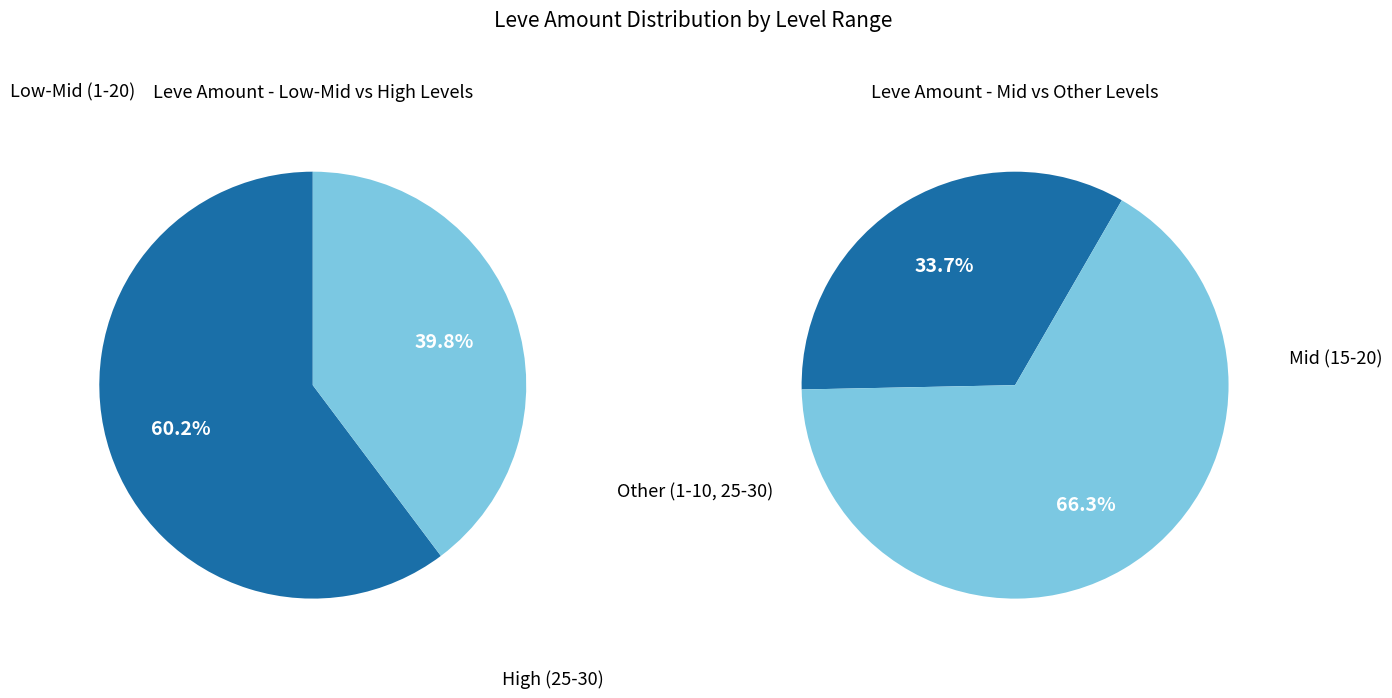

Is it true that 30 is 13% of the pie?

False